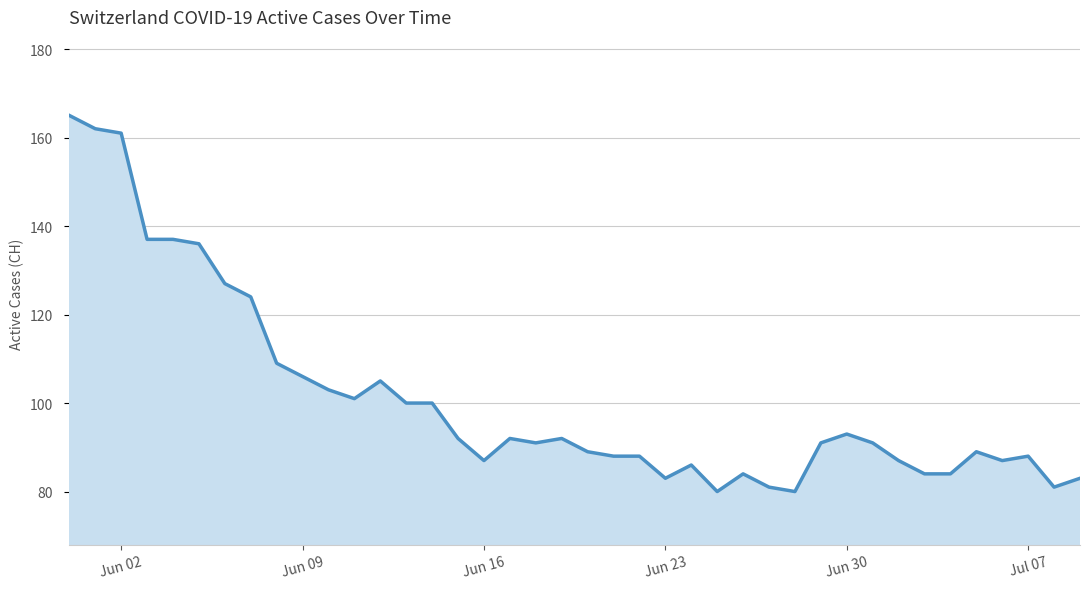

What is the maximum value shown in the chart?

165